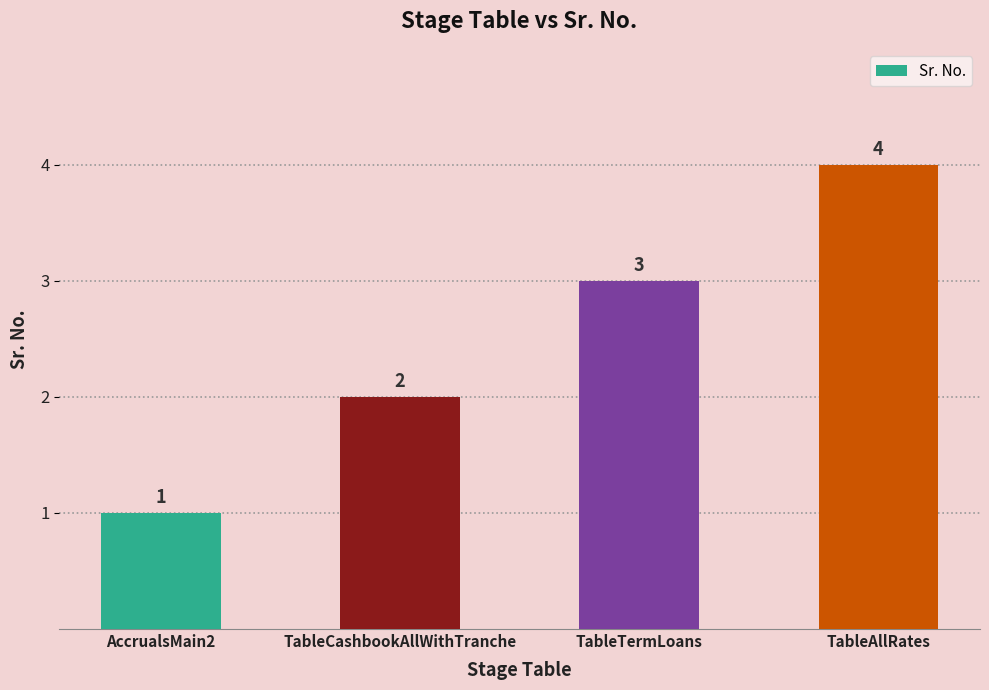

Where is the data nearest to the value 2?

TableCashbookAllWithTranche